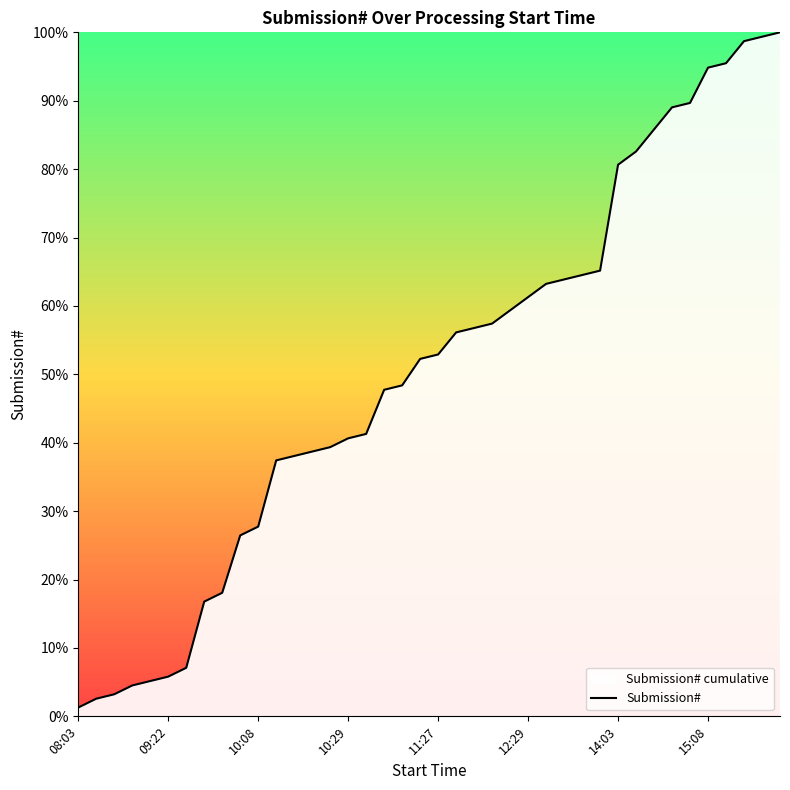

Count the number of data series in this chart.

1